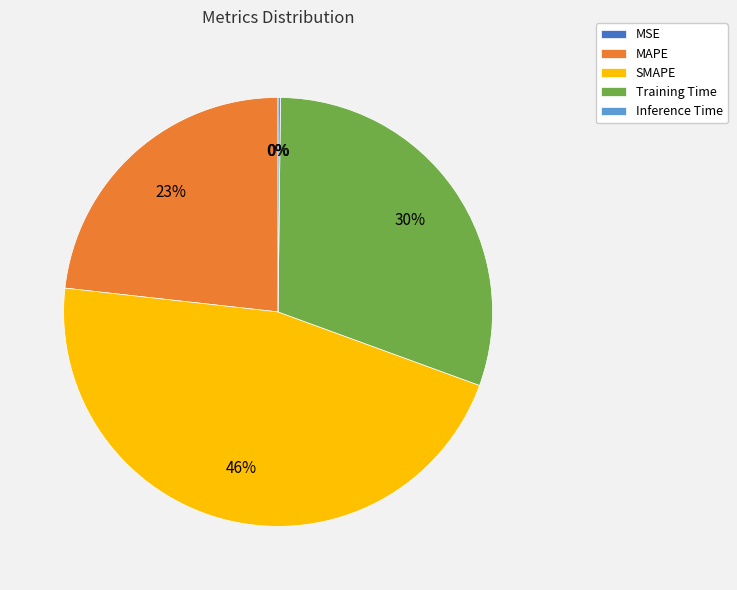

Does any single category account for the majority?

No